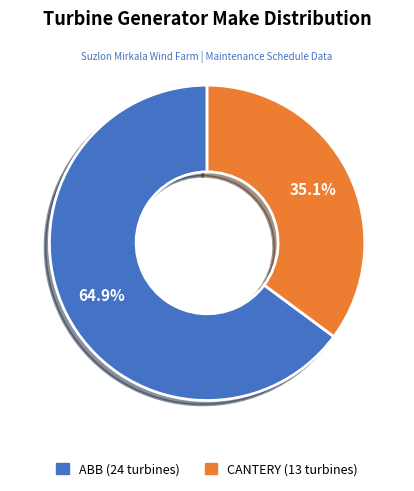

What percentage is the CANTERY slice, to the nearest percent?

35%